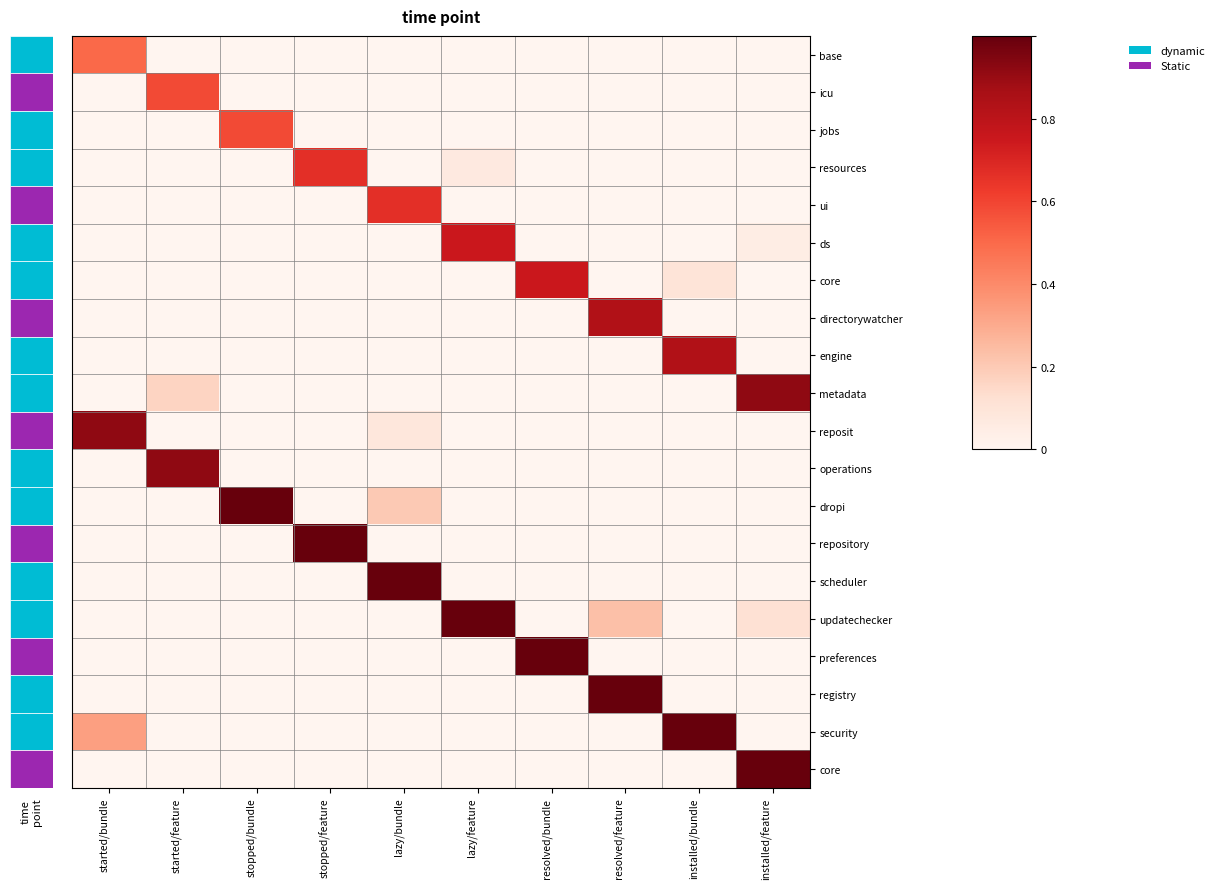

Reading left to right, transcribe all the data shown in this chart.

row_0: 0.5	0.0	0.0	0.0	0.0	0.0	0.0	0.0	0.0	0.0
row_1: 0.0	0.6	0.0	0.0	0.0	0.0	0.0	0.0	0.0	0.0
row_2: 0.0	0.0	0.6	0.0	0.0	0.0	0.0	0.0	0.0	0.0
row_3: 0.0	0.0	0.0	0.7	0.0	0.1	0.0	0.0	0.0	0.0
row_4: 0.0	0.0	0.0	0.0	0.7	0.0	0.0	0.0	0.0	0.0
row_5: 0.0	0.0	0.0	0.0	0.0	0.8	0.0	0.0	0.0	0.1
row_6: 0.0	0.0	0.0	0.0	0.0	0.0	0.8	0.0	0.1	0.0
row_7: 0.0	0.0	0.0	0.0	0.0	0.0	0.0	0.8	0.0	0.0
row_8: 0.0	0.0	0.0	0.0	0.0	0.0	0.0	0.0	0.8	0.0
row_9: 0.0	0.2	0.0	0.0	0.0	0.0	0.0	0.0	0.0	0.9
row_10: 0.9	0.0	0.0	0.0	0.1	0.0	0.0	0.0	0.0	0.0
row_11: 0.0	0.9	0.0	0.0	0.0	0.0	0.0	0.0	0.0	0.0
row_12: 0.0	0.0	1.0	0.0	0.2	0.0	0.0	0.0	0.0	0.0
row_13: 0.0	0.0	0.0	1.0	0.0	0.0	0.0	0.0	0.0	0.0
row_14: 0.0	0.0	0.0	0.0	1.0	0.0	0.0	0.0	0.0	0.0
row_15: 0.0	0.0	0.0	0.0	0.0	1.0	0.0	0.2	0.0	0.1
row_16: 0.0	0.0	0.0	0.0	0.0	0.0	1.0	0.0	0.0	0.0
row_17: 0.0	0.0	0.0	0.0	0.0	0.0	0.0	1.0	0.0	0.0
row_18: 0.3	0.0	0.0	0.0	0.0	0.0	0.0	0.0	1.0	0.0
row_19: 0.0	0.0	0.0	0.0	0.0	0.0	0.0	0.0	0.0	1.0